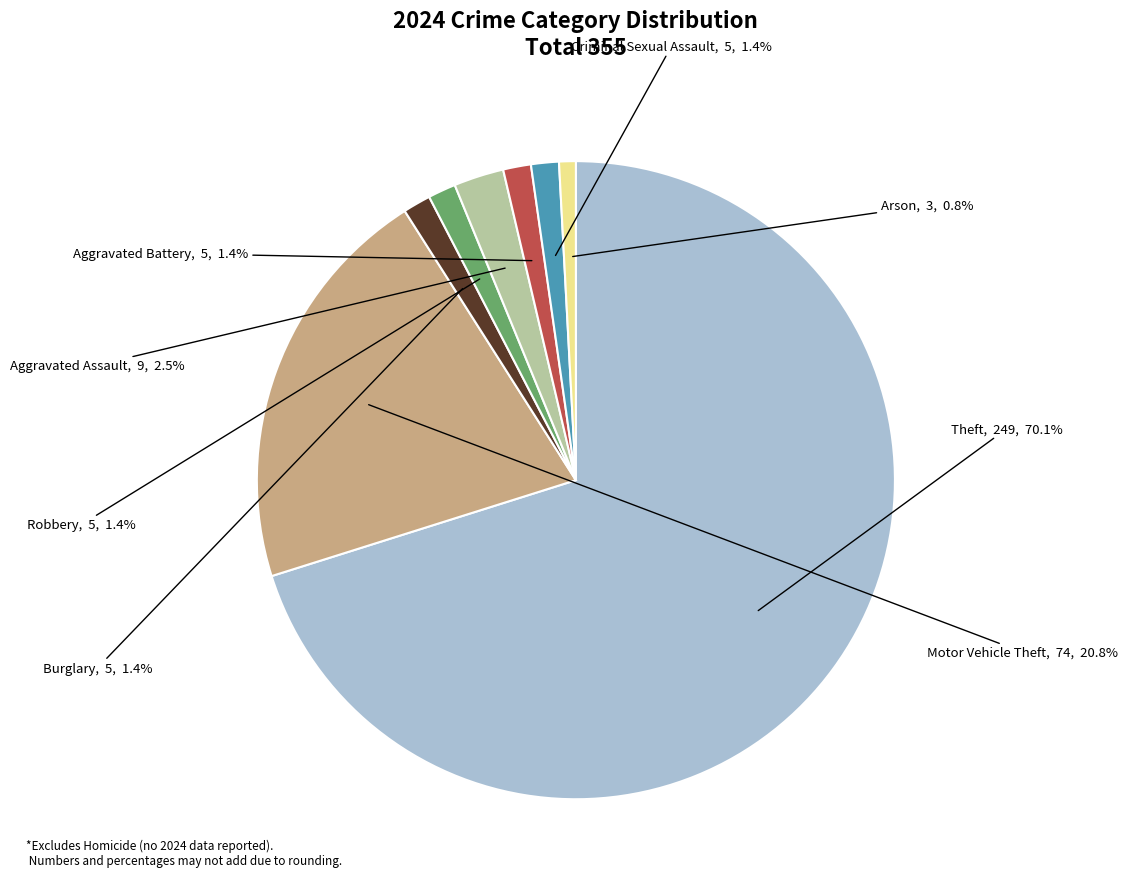

Which slice is the smallest?

Arson